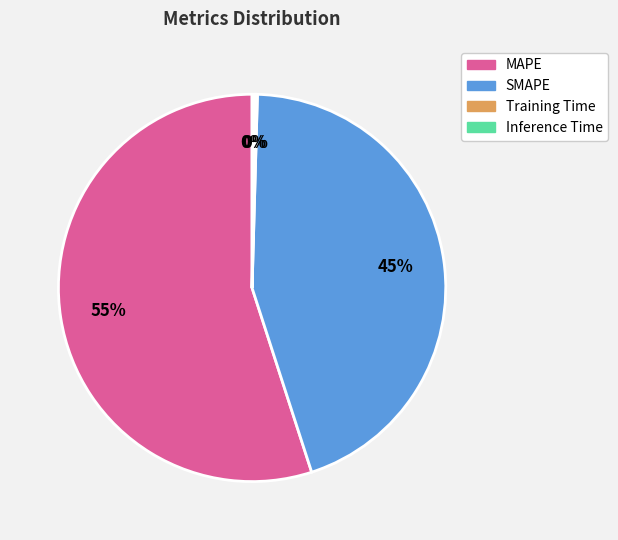

Which has a higher value, SMAPE or MAPE?

MAPE